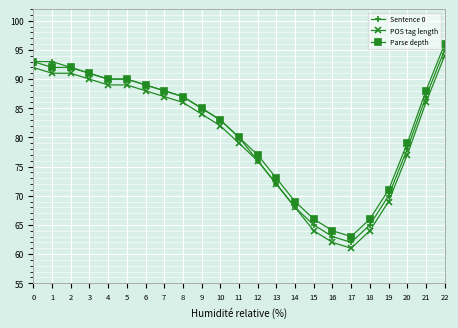

Is this an area chart (filled region under the line)?

No